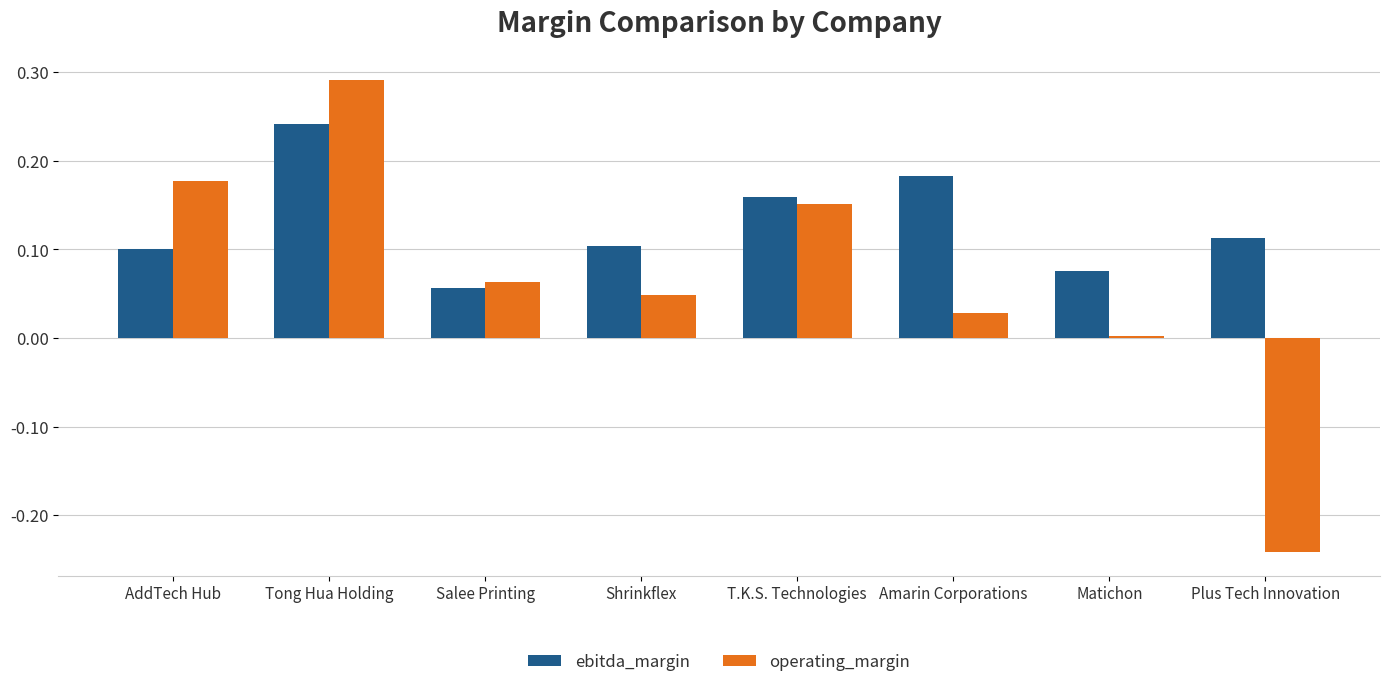

How many ebitda_margin values are between 0 and 1?

8